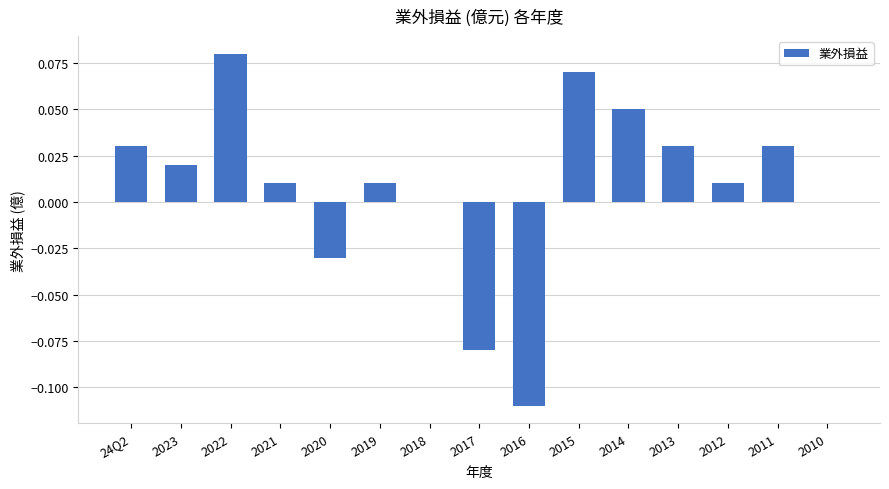

The chart shows a value of 0.0 at 2011. True or false?

True